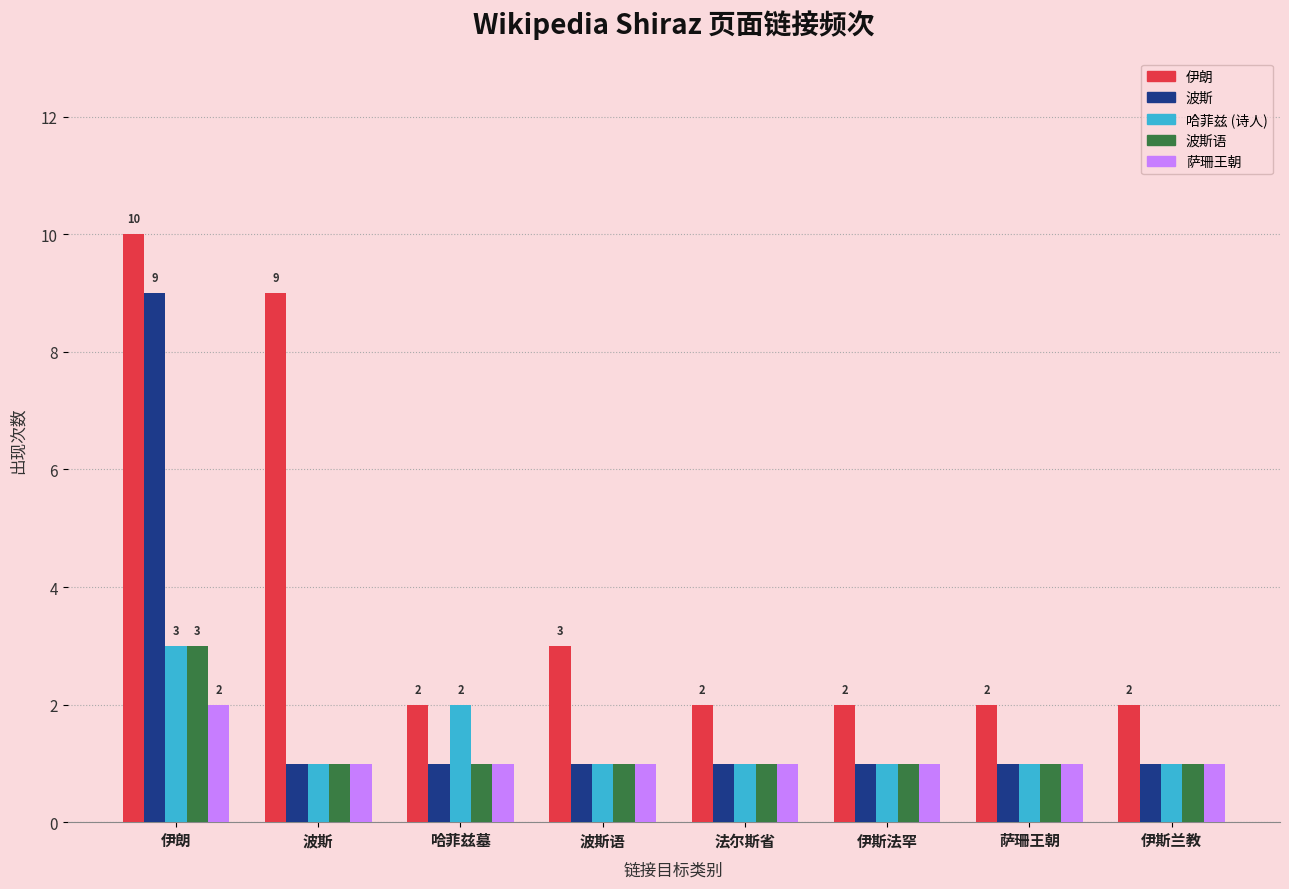

Is it true that 萨珊王朝 equals 1 at 伊斯兰教?

True